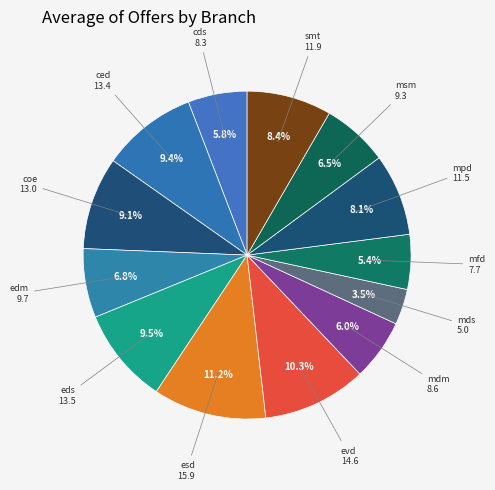

How many slices are in this pie chart?

13